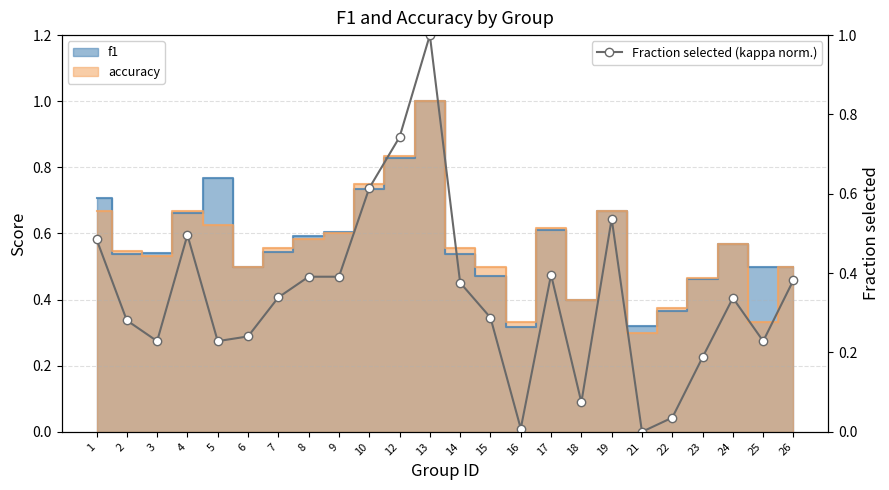

What is the sum of all values?

8.3